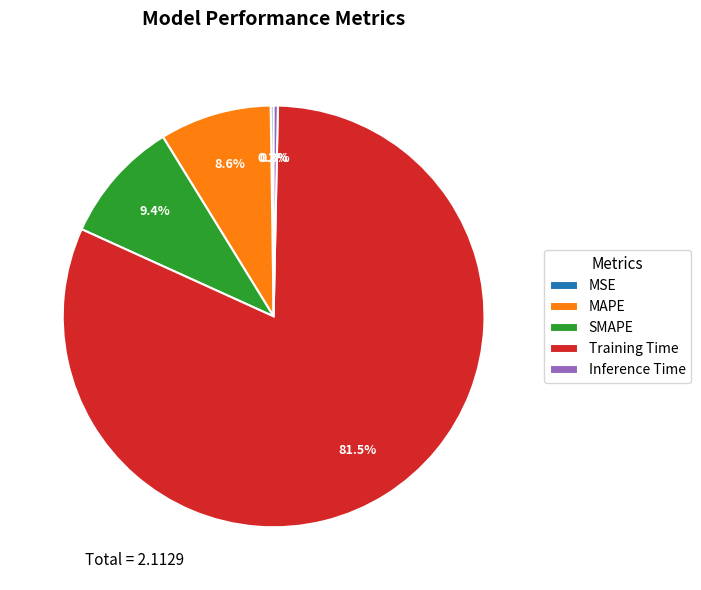

The MAPE slice represents 9% of the pie. True or false?

True